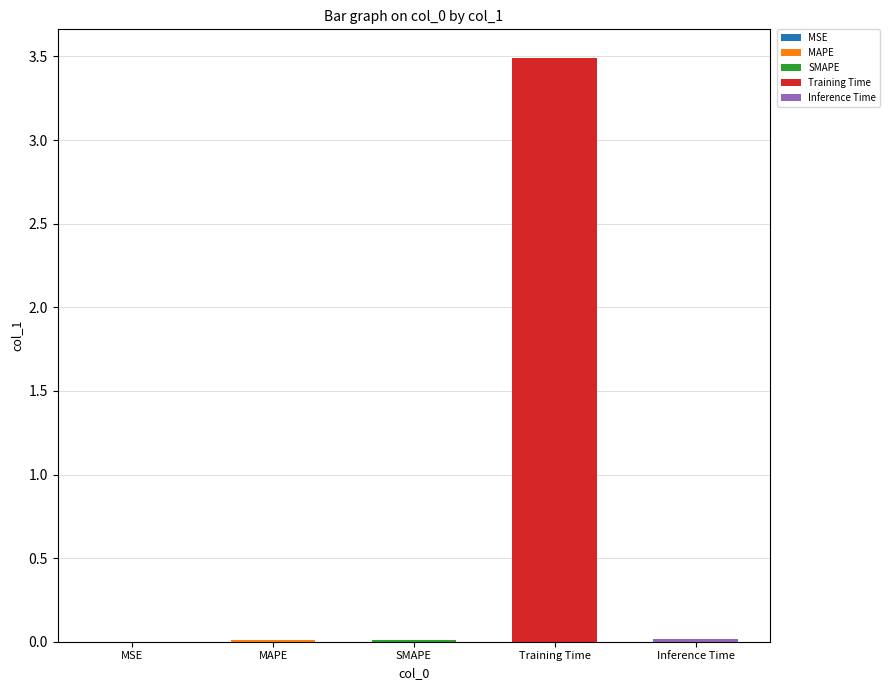

Does the chart contain stacked bars?

No